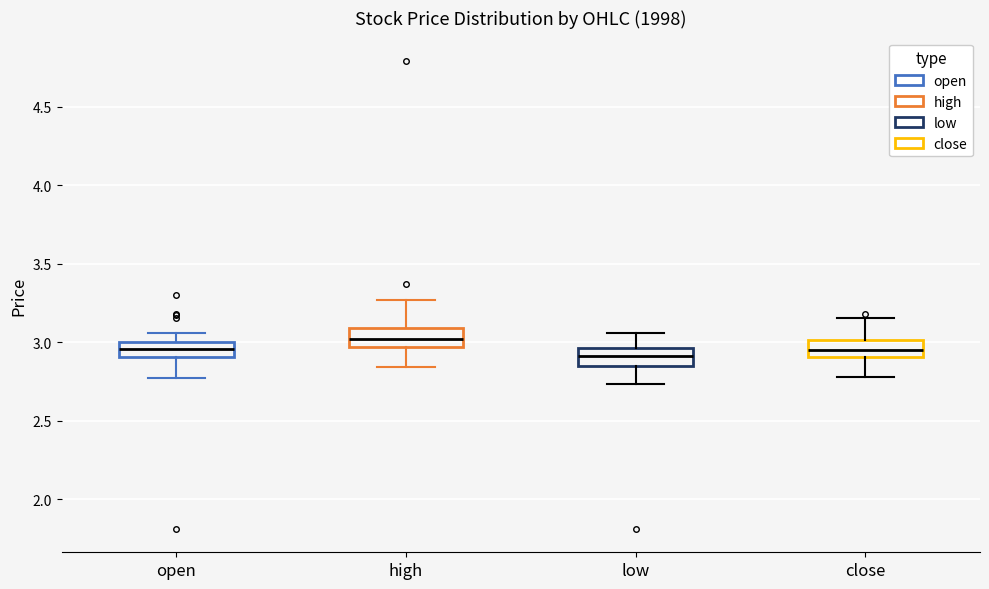

Reading left to right, transcribe this box plot: for each box, give where its median line is, the range the box spans, and where its two whiskers end, as read against the y-axis. The values are not printed on the chart, so give them approximately, as read against the axis.

open: median 2.95, box 2.90 to 3.00, whiskers 2.75 to 3.05
high: median 3.00, box 2.95 to 3.10, whiskers 2.85 to 3.25
low: median 2.90, box 2.85 to 2.95, whiskers 2.75 to 3.05
close: median 2.95, box 2.90 to 3.00, whiskers 2.80 to 3.15